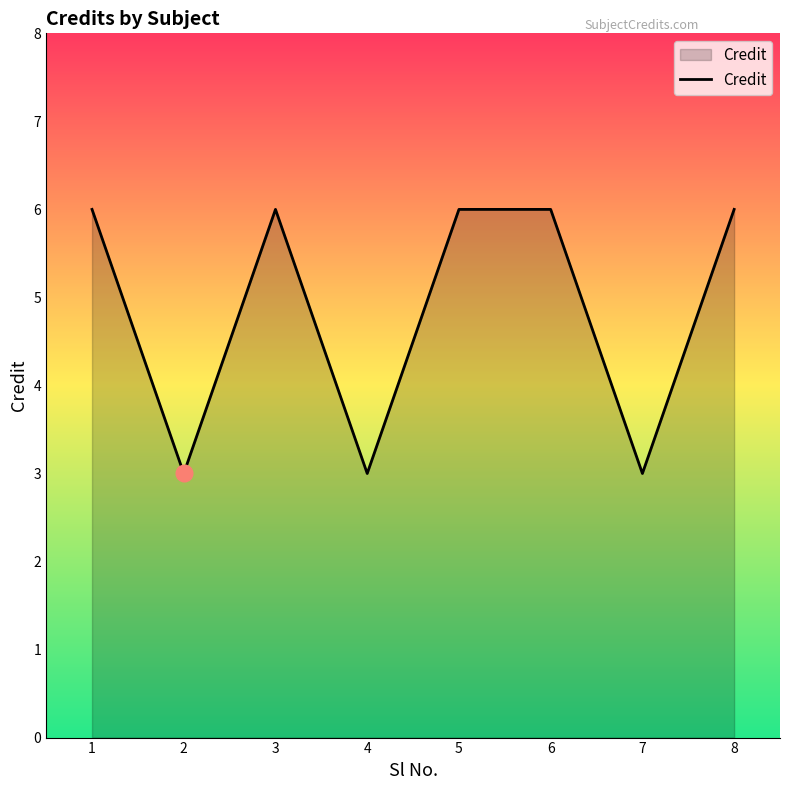

What is the minimum value shown in the chart?

3